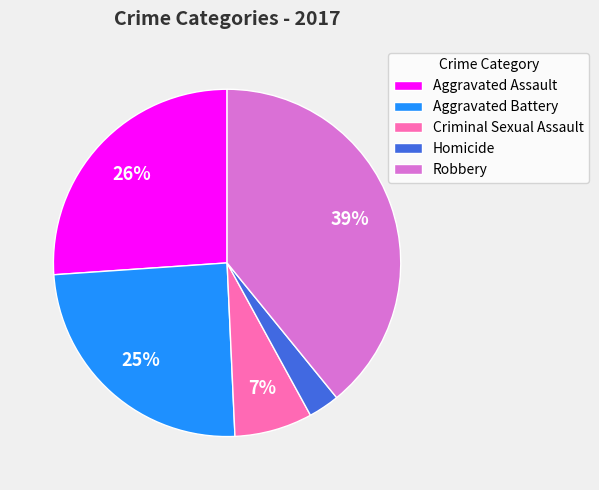

What is the smallest slice in the pie chart?

Homicide